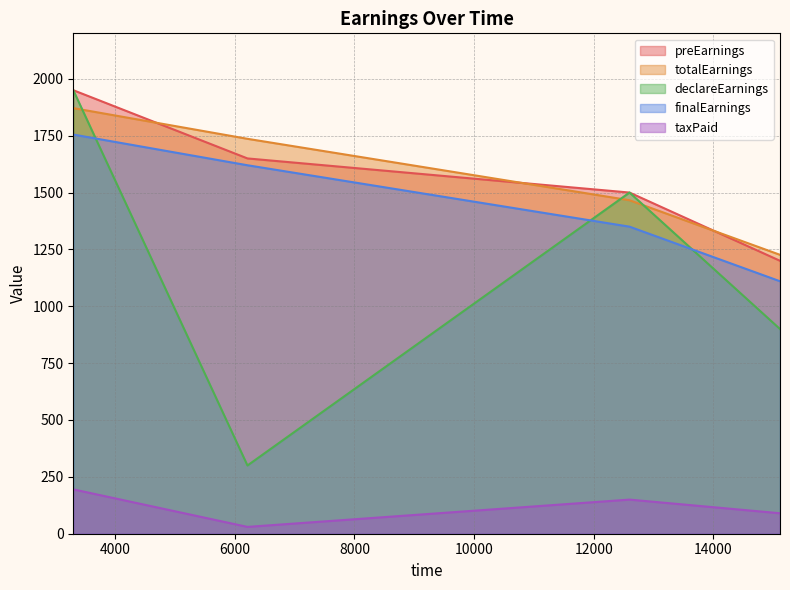

At how many categories does at least one series exceed 806?

4